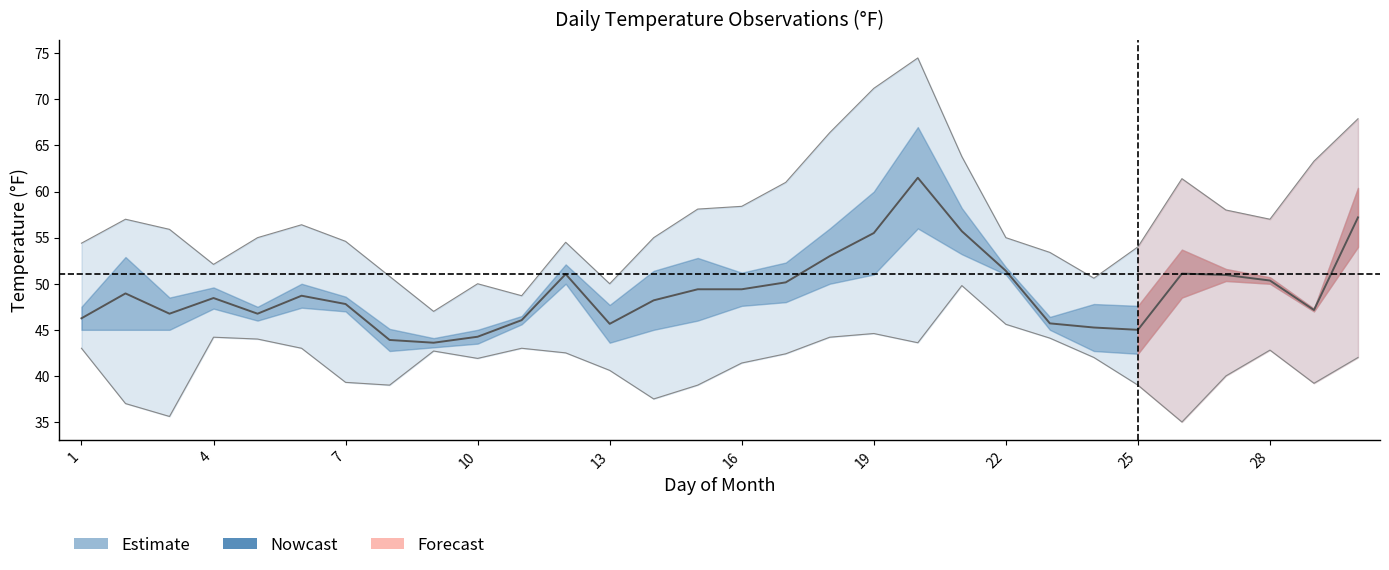

What is the lowest value of the Min series?

35.0